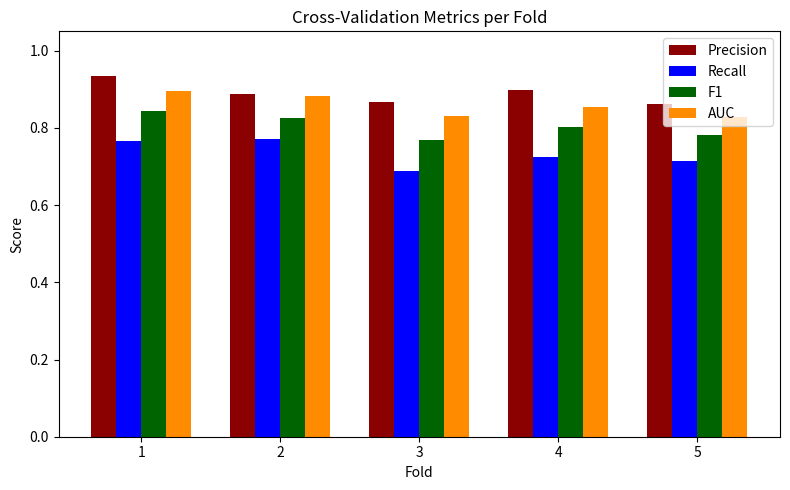

Which series has the widest spread of values?

Recall